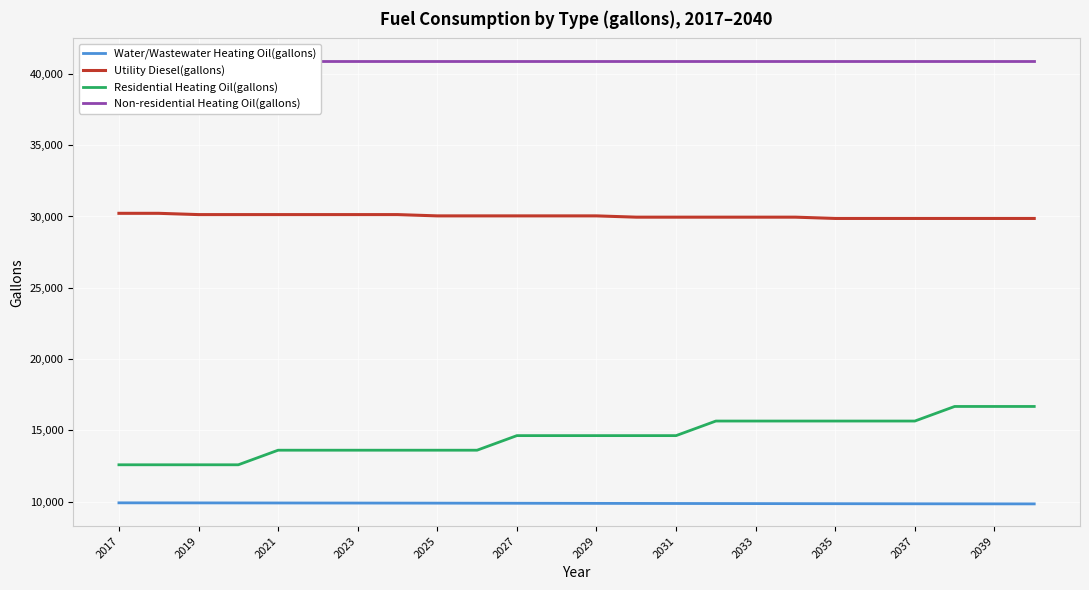

Is it true that Utility Diesel(gallons) equals 53388.3 at 2037?

False